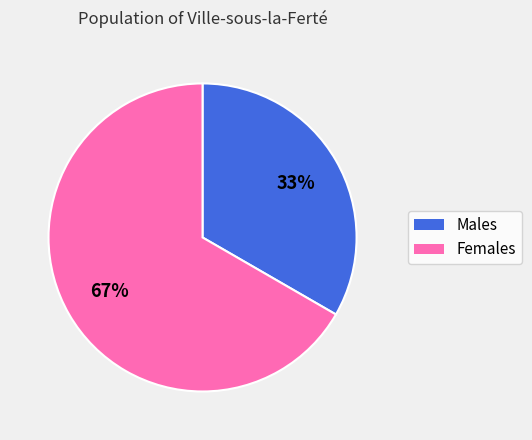

To the nearest percent, what is the average slice percentage?

50%